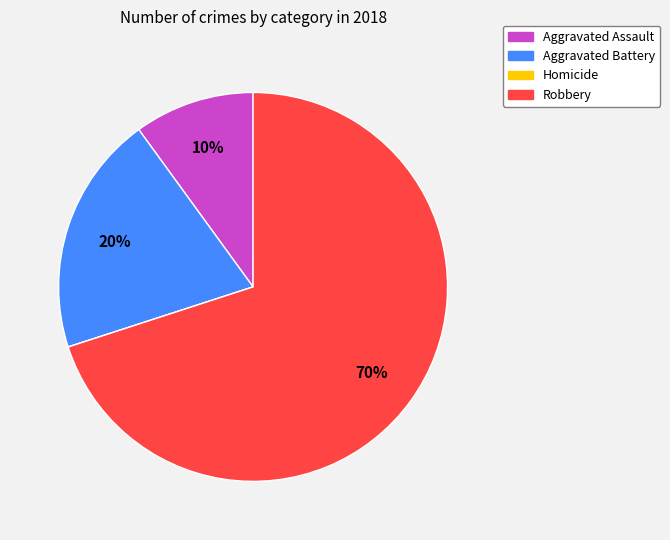

Which category has the biggest portion of the pie?

Robbery